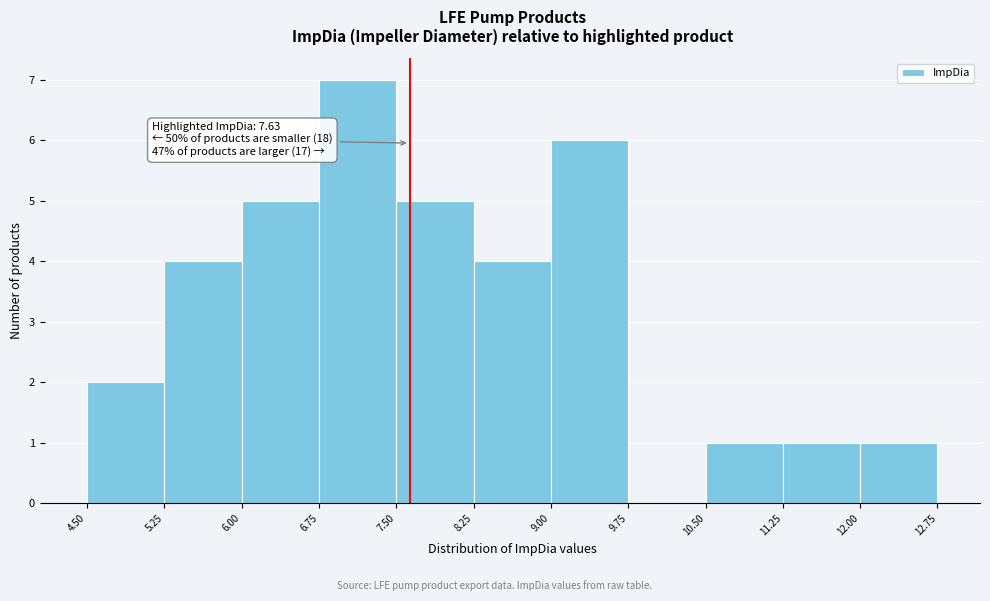

Which range on the x-axis has the tallest bar?

6.75 to 7.50